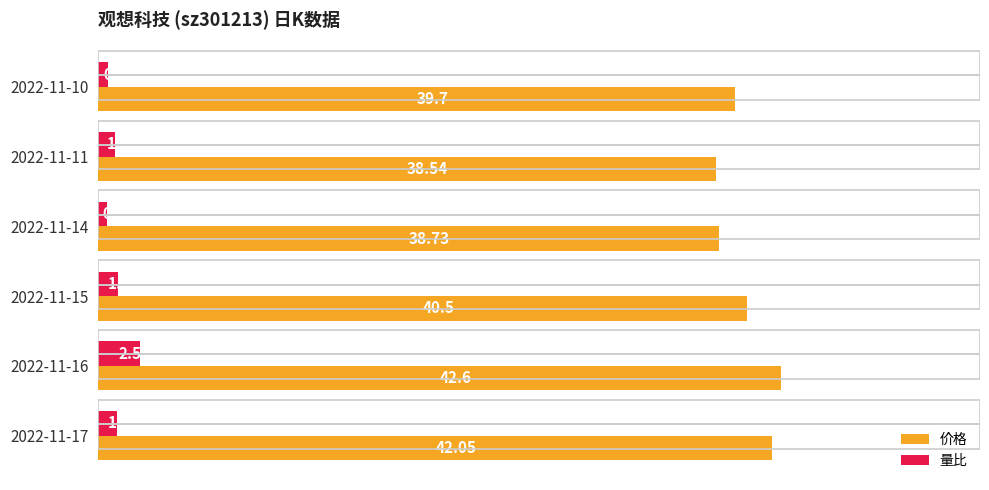

What is the sum of all 量比 values?

7.2